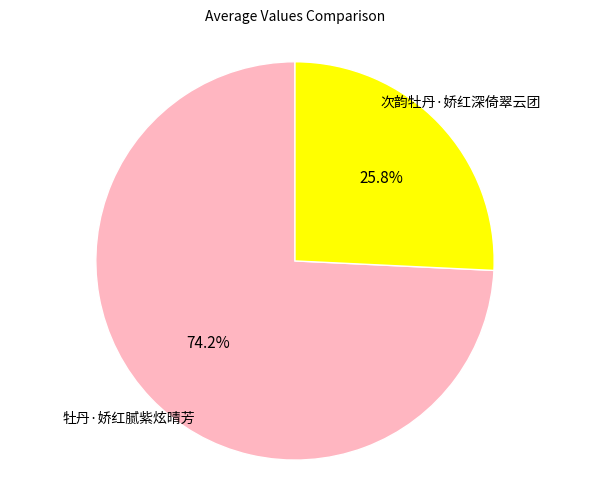

Is there a majority slice in this chart?

Yes